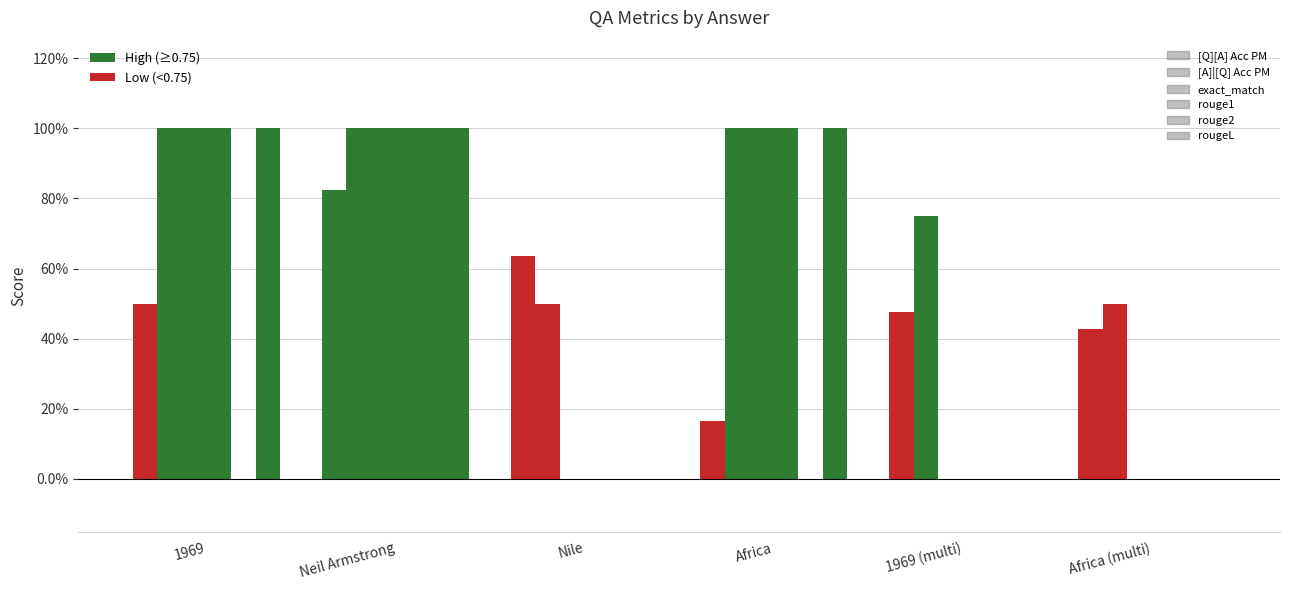

Are the bars horizontal?

No